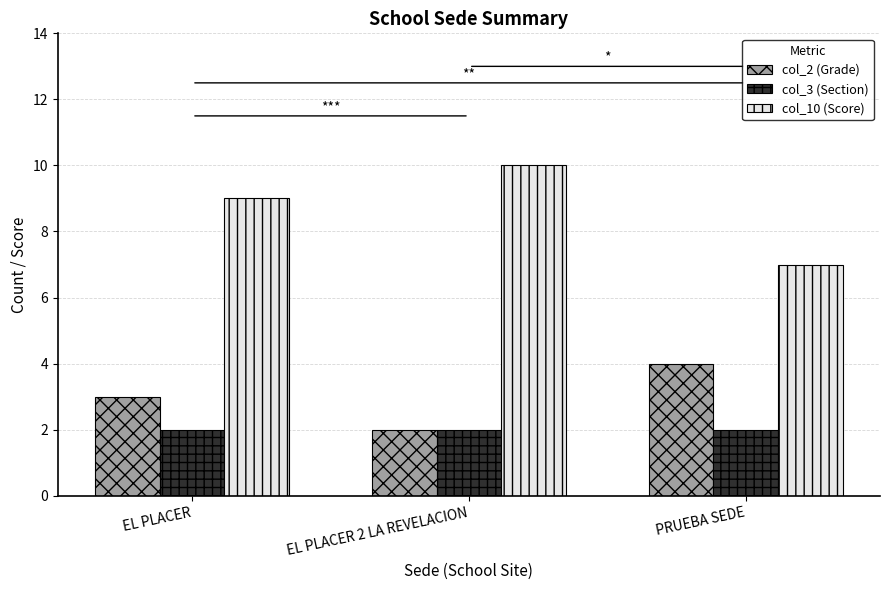

The value of col_10 (Score) at EL PLACER is 5. True or false?

False